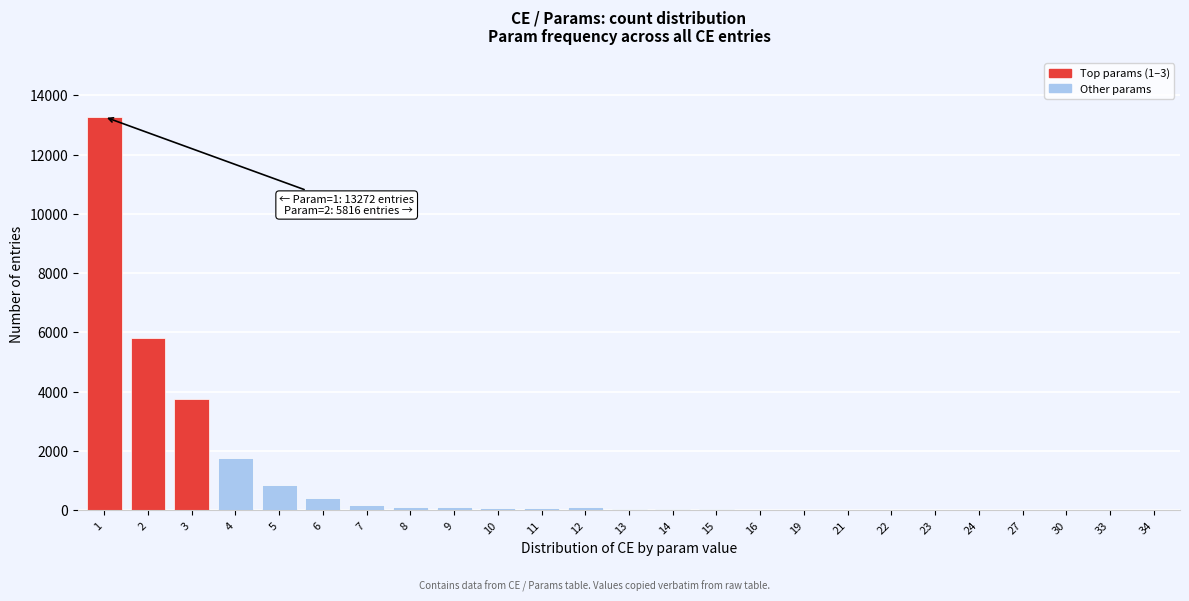

Is it true that the value at 2 is 5816?

True